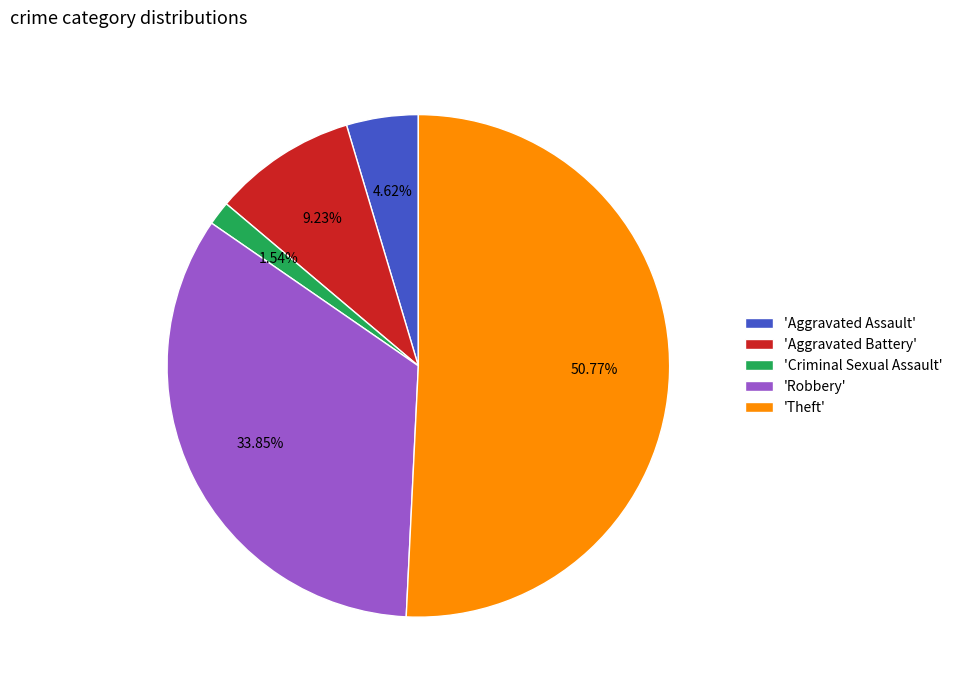

Rank the categories by value from lowest to highest.

'Criminal Sexual Assault', 'Aggravated Assault', 'Aggravated Battery', 'Robbery', 'Theft'